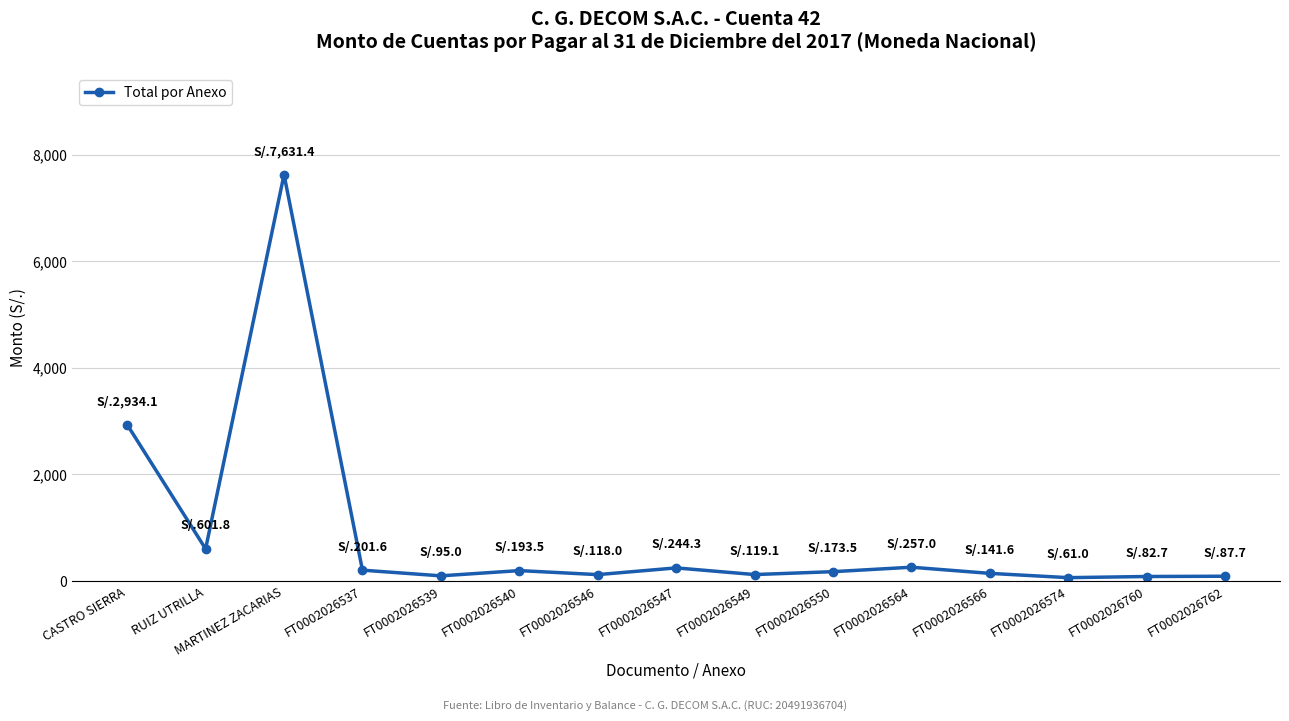

Where is the data nearest to the value 3846?

CASTRO SIERRA